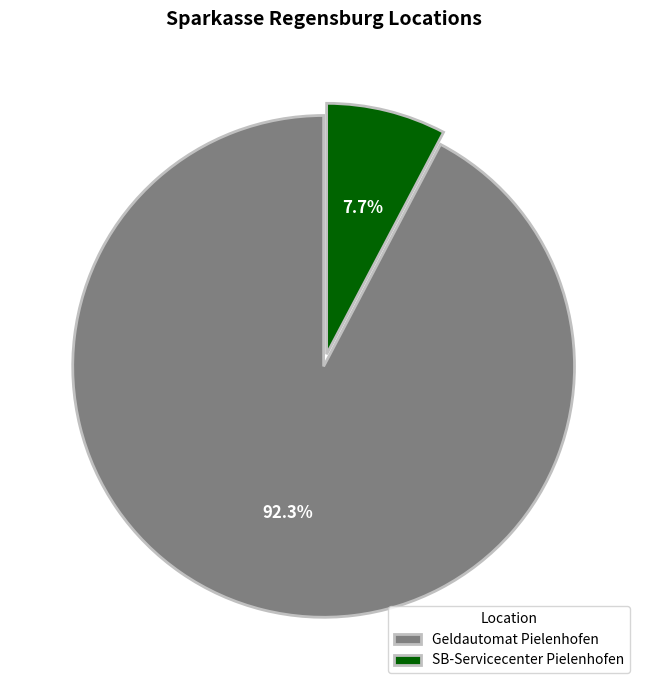

Is there any slice that represents more than half of the pie?

Yes